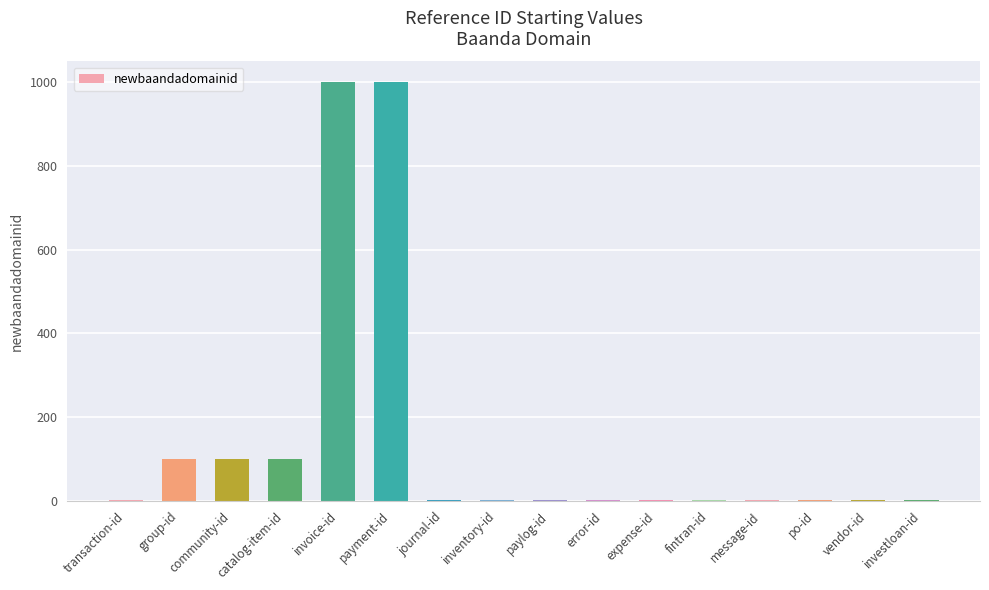

What is the sum of all values?

2311